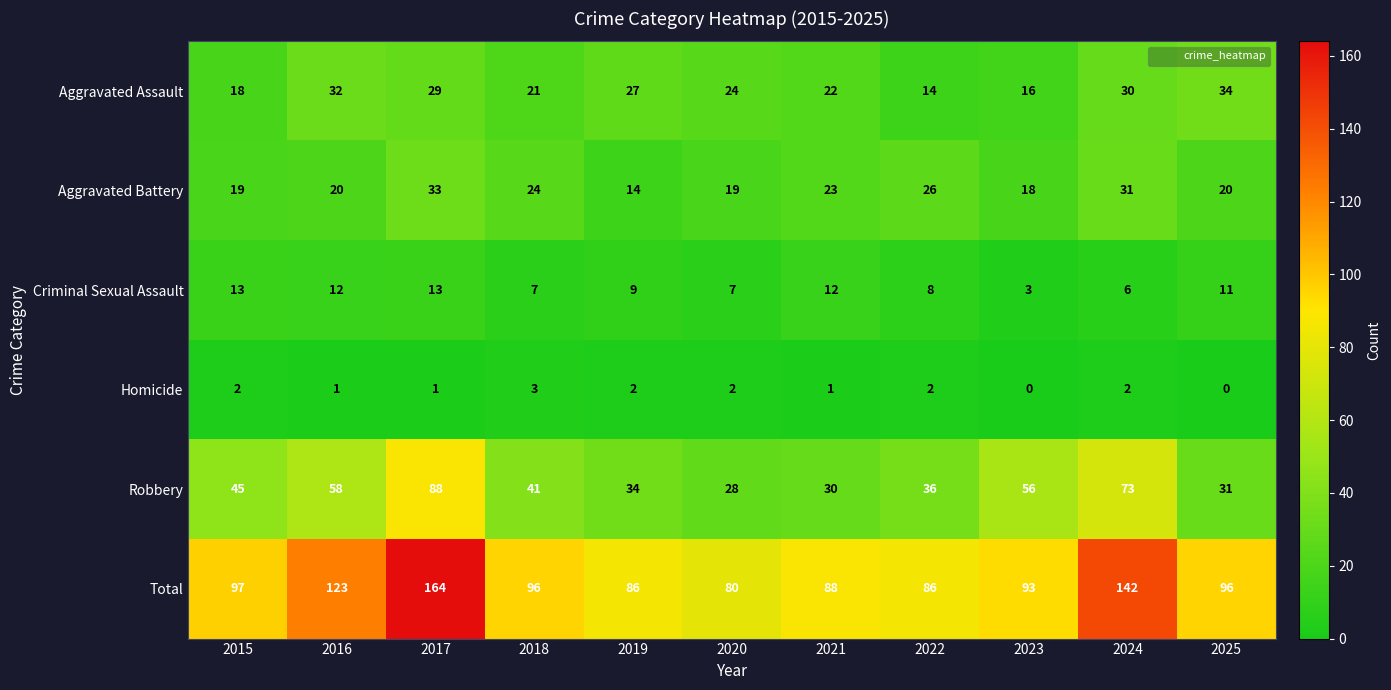

What is the average value of the Robbery series?

47